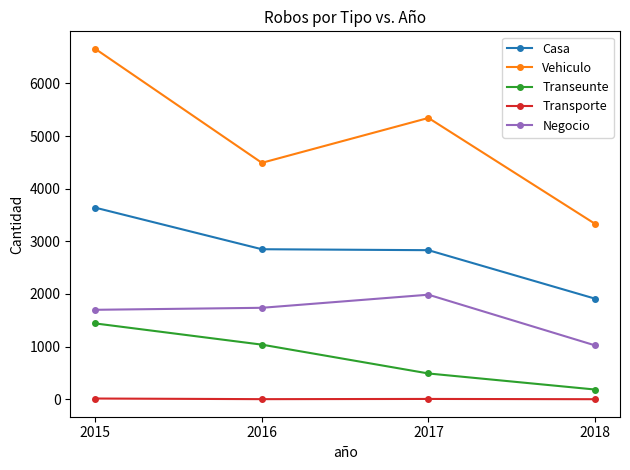

At which category is the sum across all series the highest?

2015